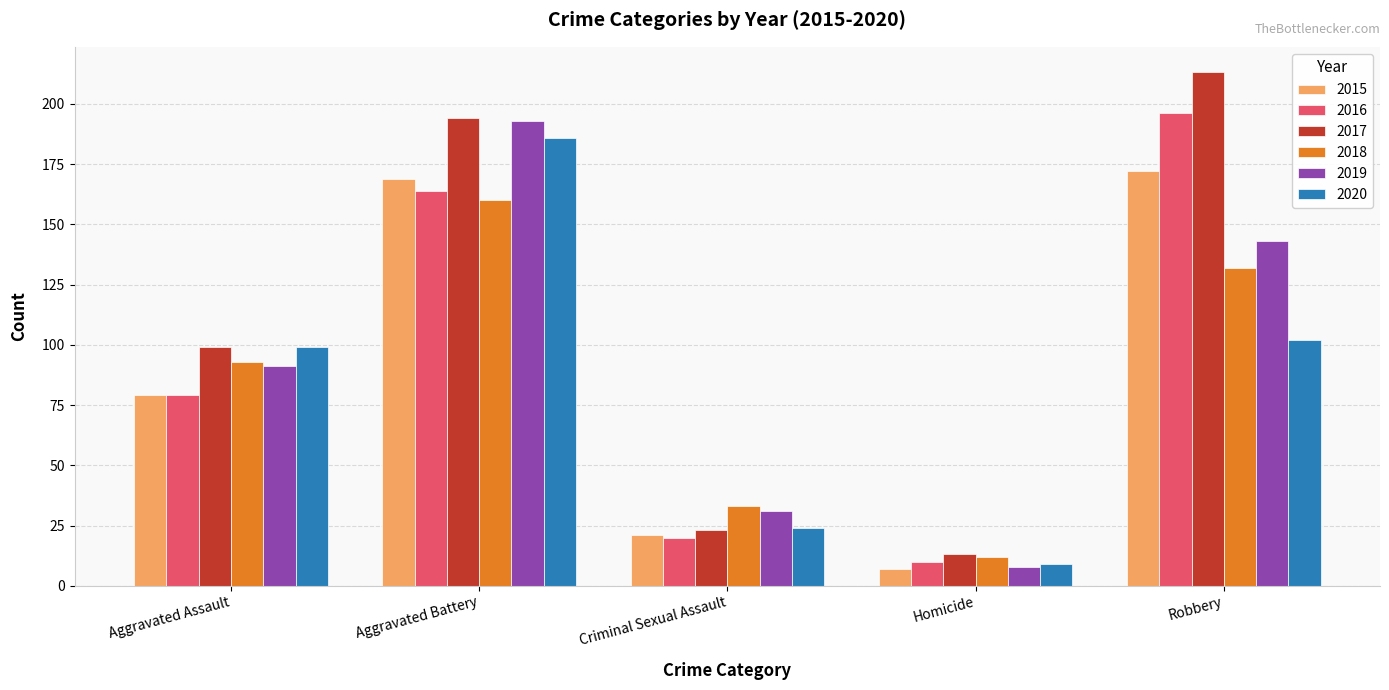

At how many categories does at least one series exceed 108?

2